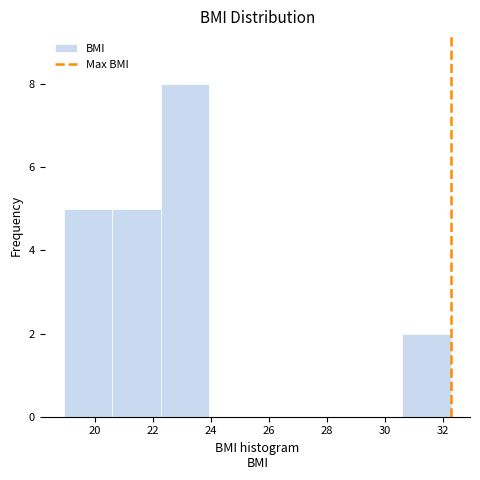

Reading left to right, list every bar in this chart as the range it spans on the x-axis followed by its height. Neither the bar edges nor the heights are printed on the chart, so give them approximately, as read against the axes.

19.0 to 20.6: 5
20.6 to 22.2: 5
22.2 to 24.0: 8
24.0 to 25.6: 0
25.6 to 27.2: 0
27.2 to 29.0: 0
29.0 to 30.6: 0
30.6 to 32.2: 2